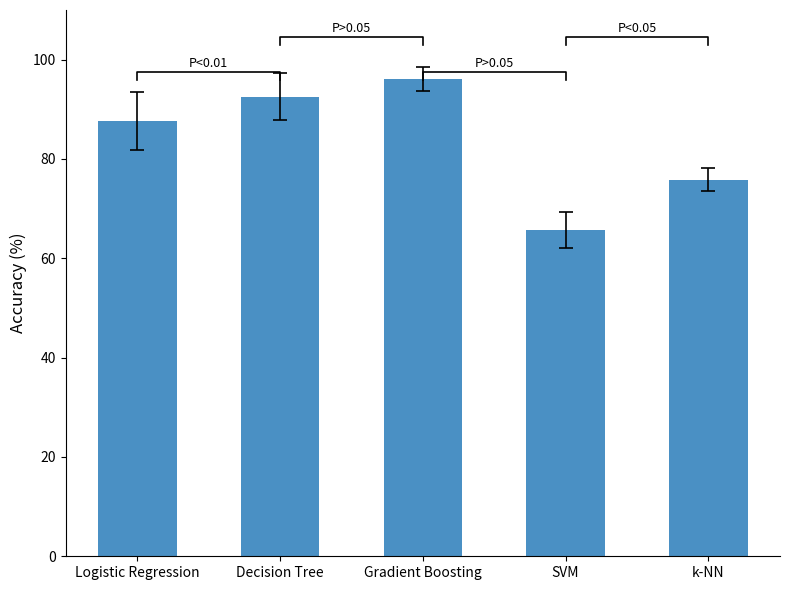

What is the label of the 2nd bar from the right?

SVM